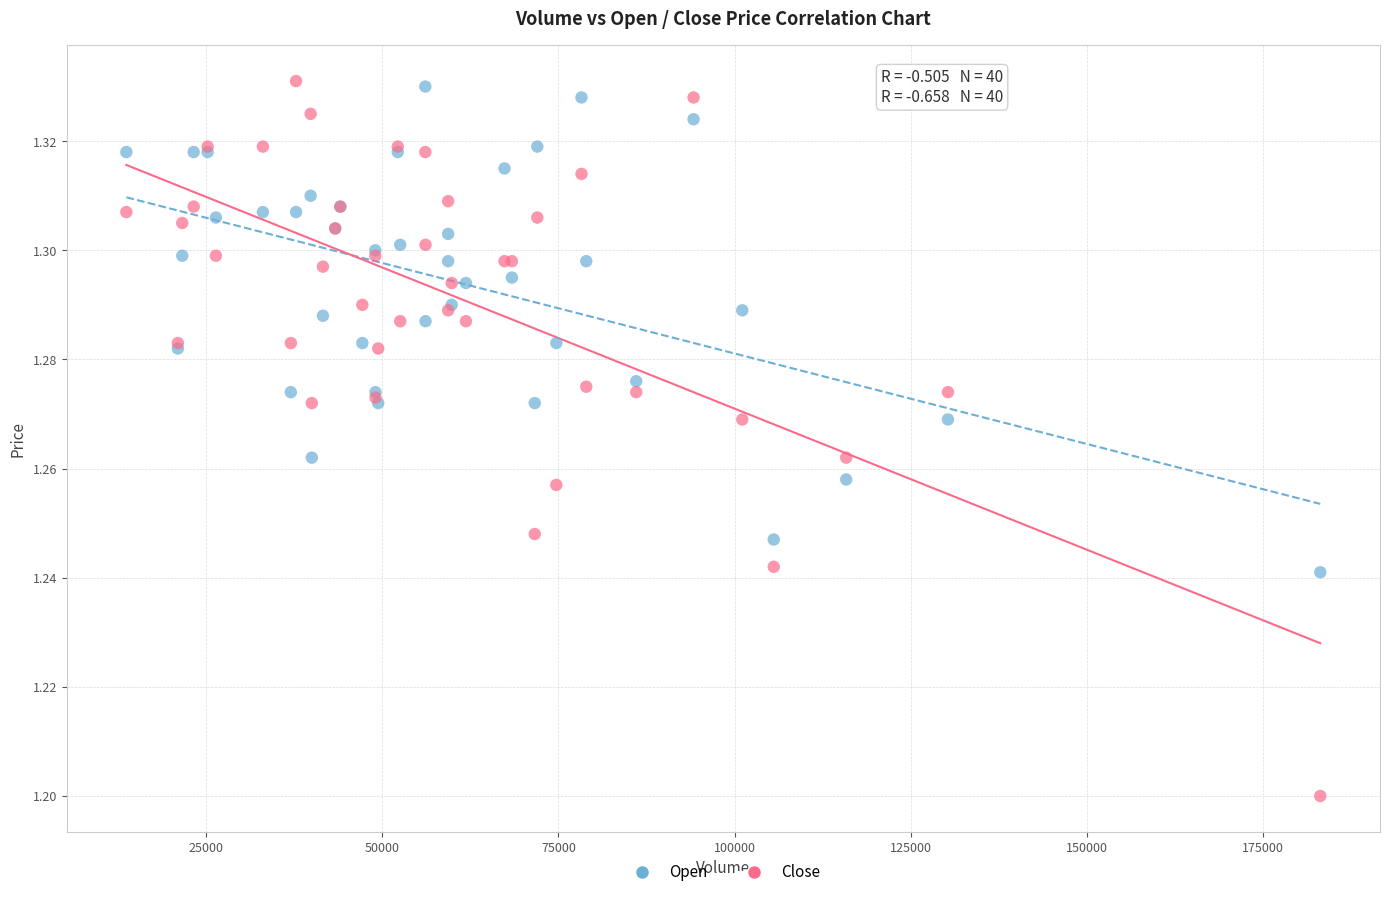

Which series has the largest Y range (max minus min)?

Close